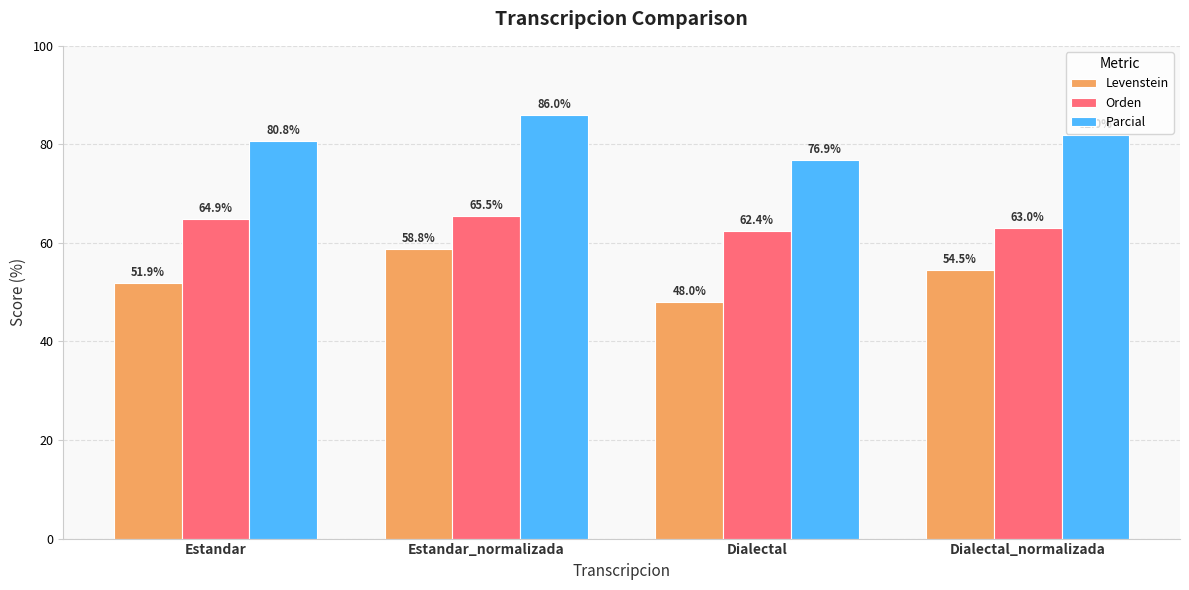

What is the spread (max minus min) of values at Dialectal?

28.9